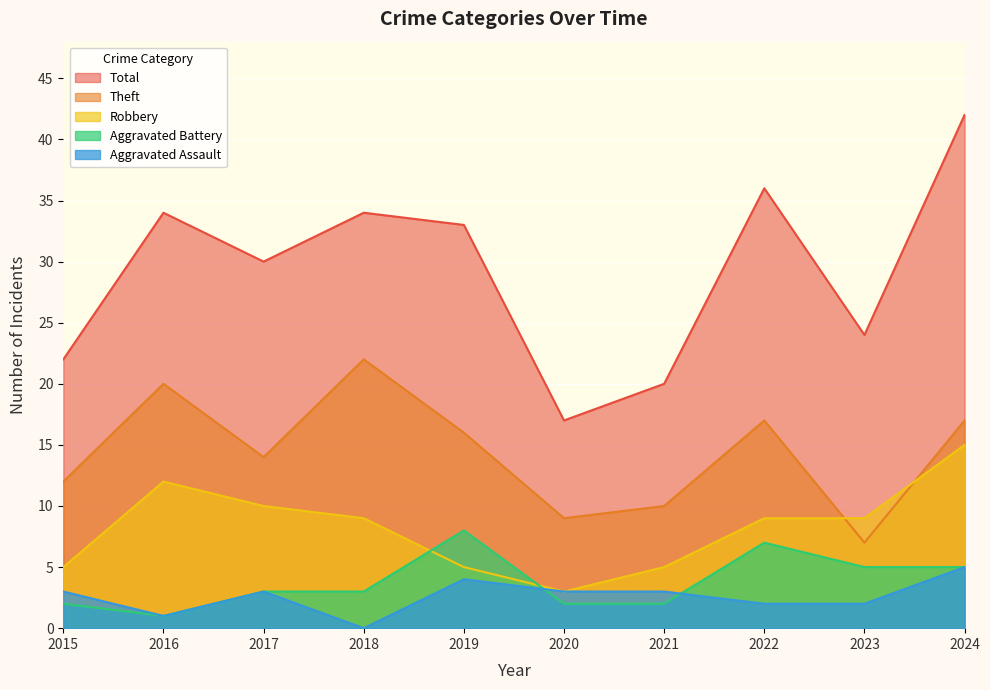

Where does the Theft series first go above 16?

2016